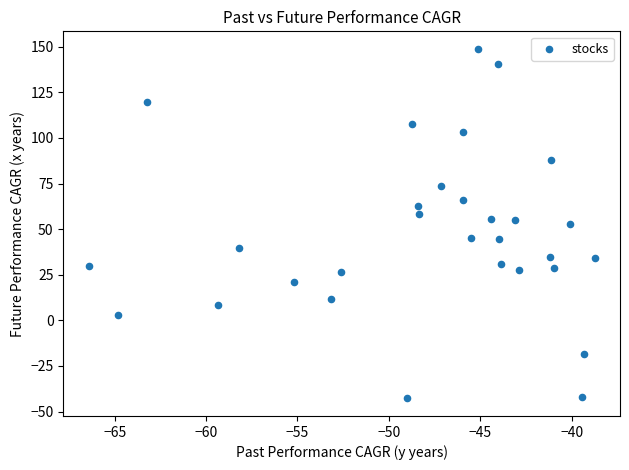

What is the range of X values (max minus min)?

27.7